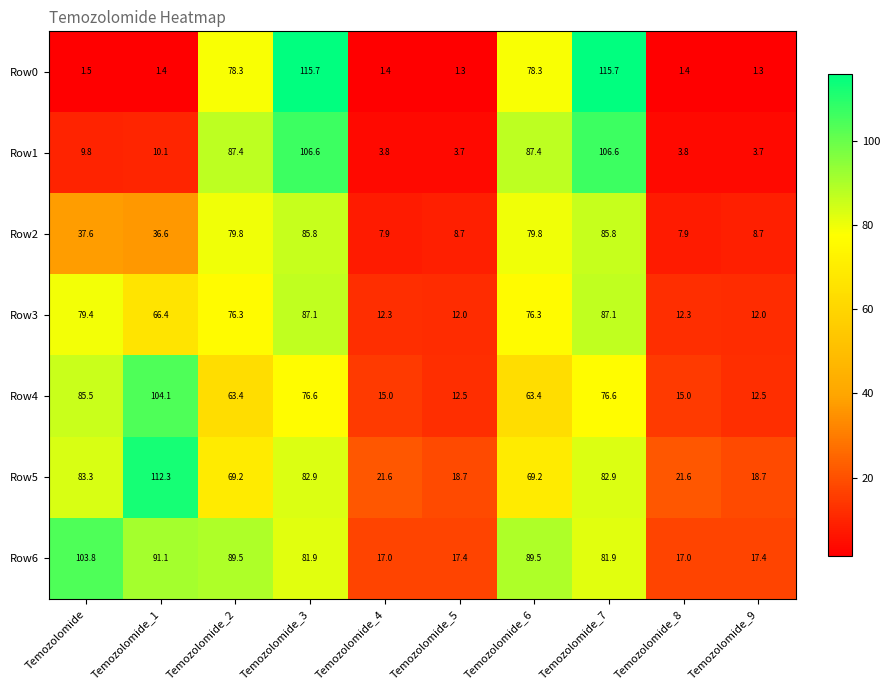

What is the difference between the maximum and minimum values in the Row4 series?

91.6